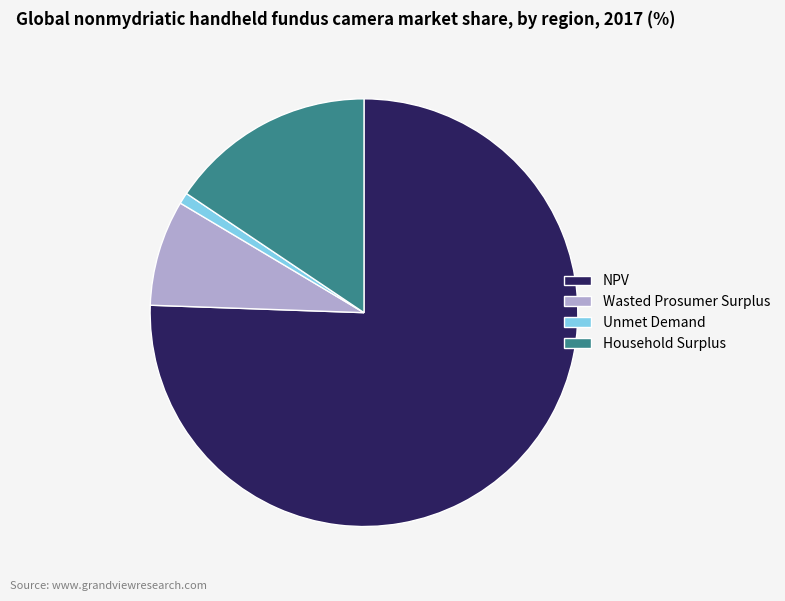

Approximately how many times larger is the value at Household Surplus compared to Wasted Prosumer Surplus?

1.9